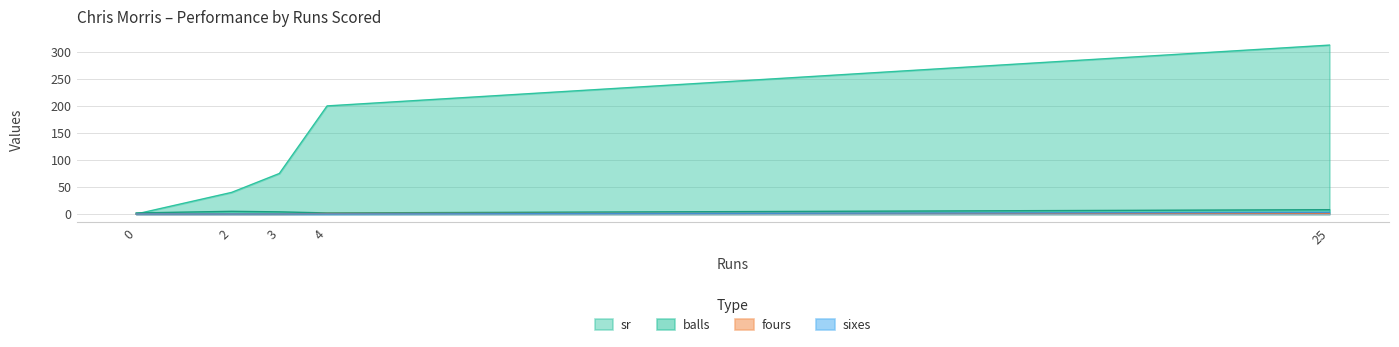

Where is sixes nearest to the value 1?

3